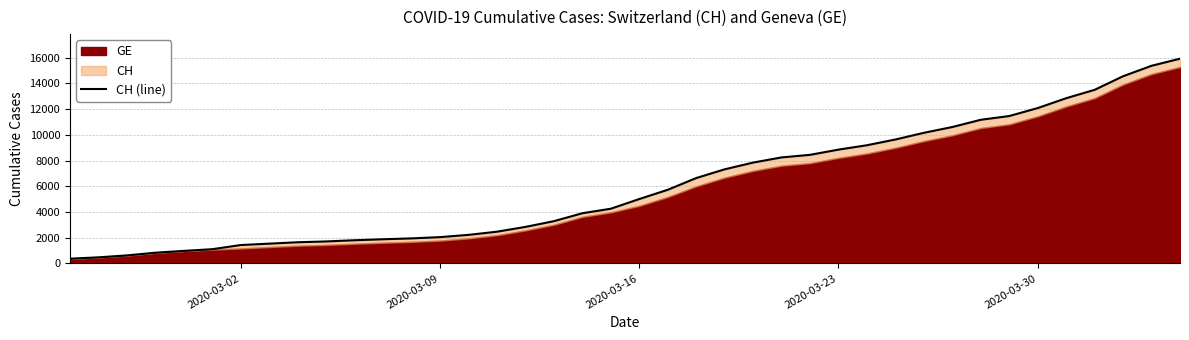

How many lines are shown in the chart?

1